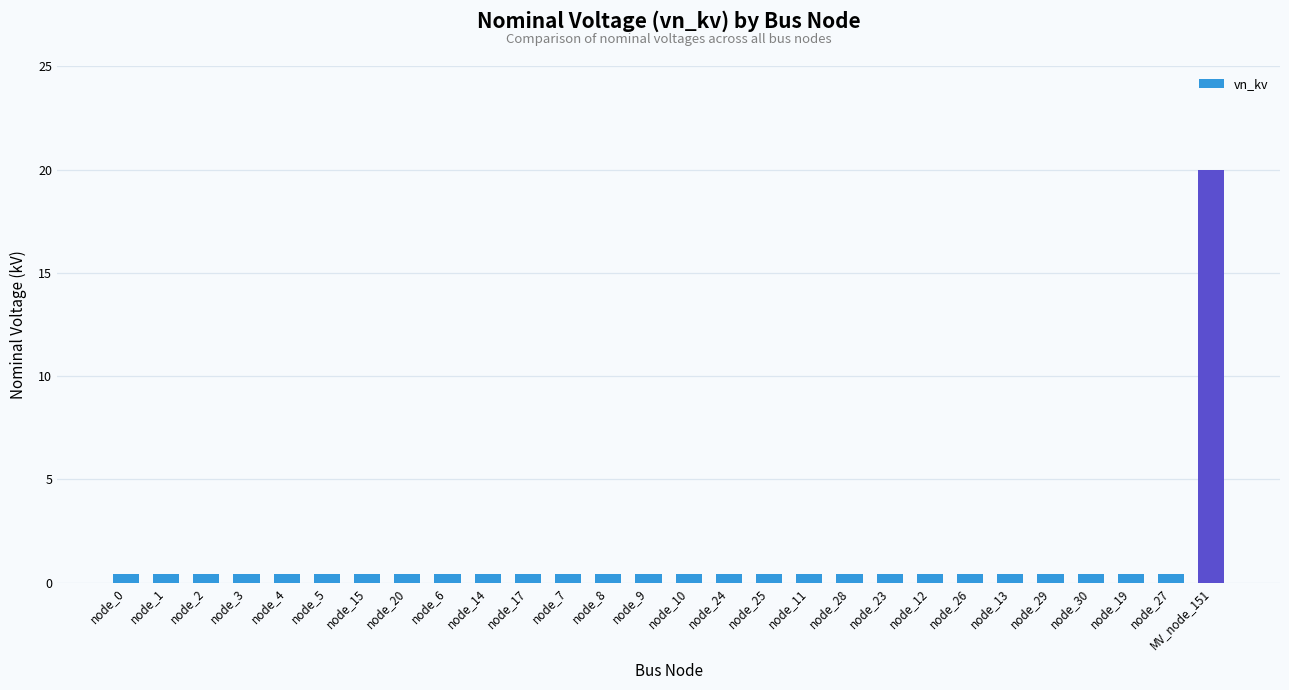

Which label corresponds to the largest value in the chart?

MV_node_151